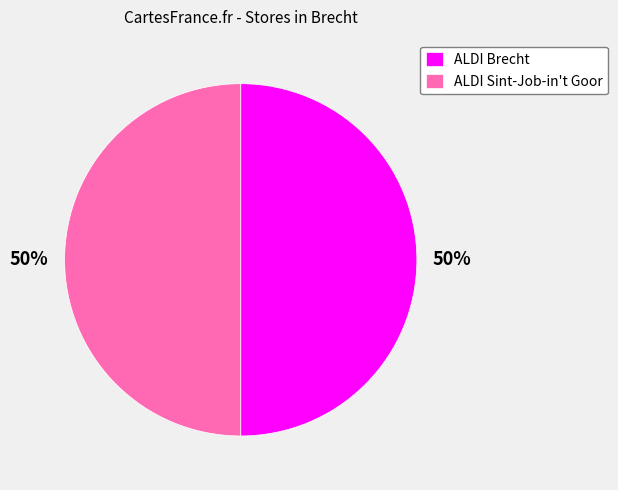

What is the ratio of the value at ALDI Brecht to the value at ALDI Sint-Job-in't Goor?

1.0